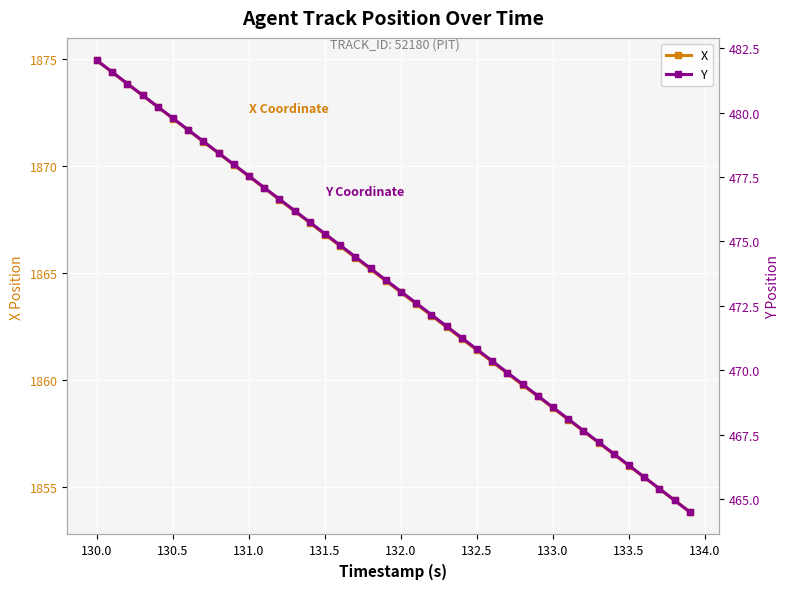

How many lines are shown in the chart?

2